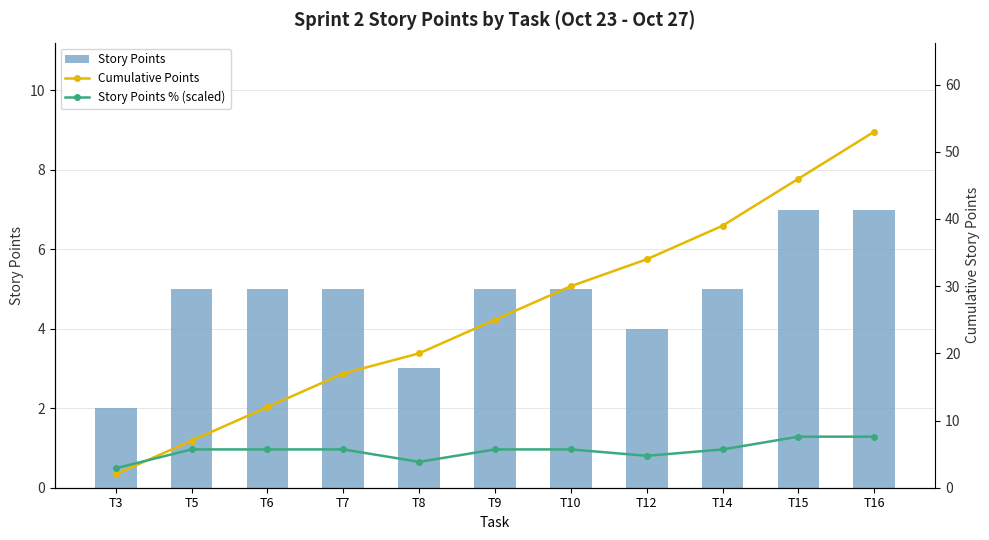

Which series has the largest range (max minus min)?

Cumulative Points